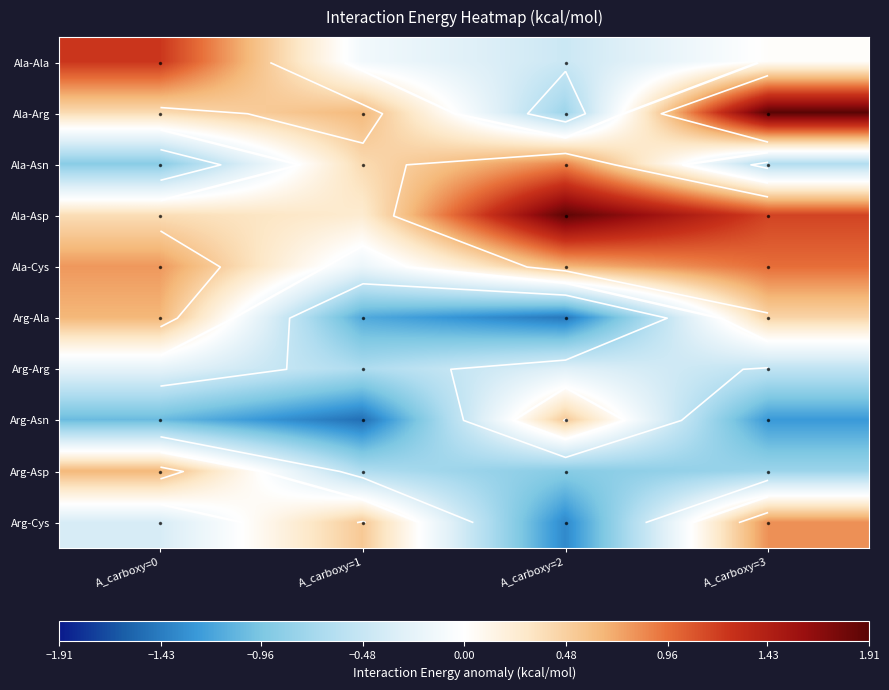

Which series has the largest range (max minus min)?

Ala-Arg